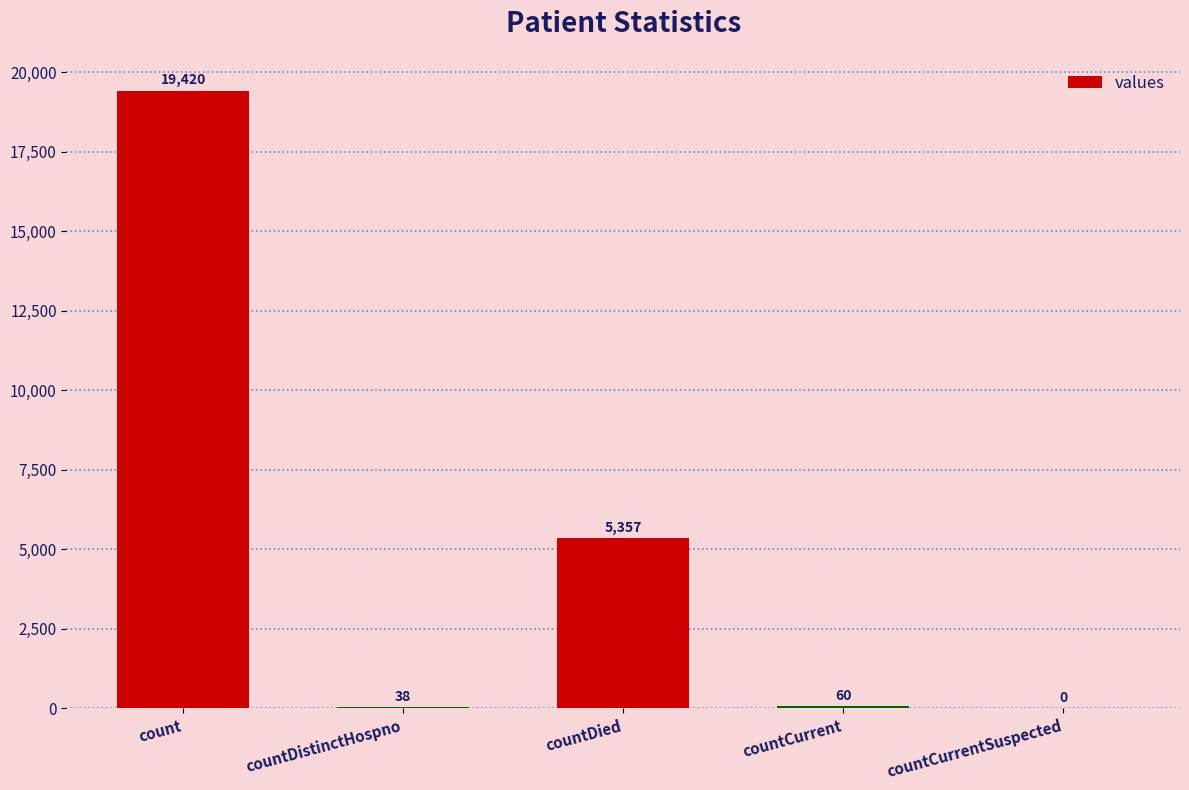

At which category does the chart reach its peak across all series?

count